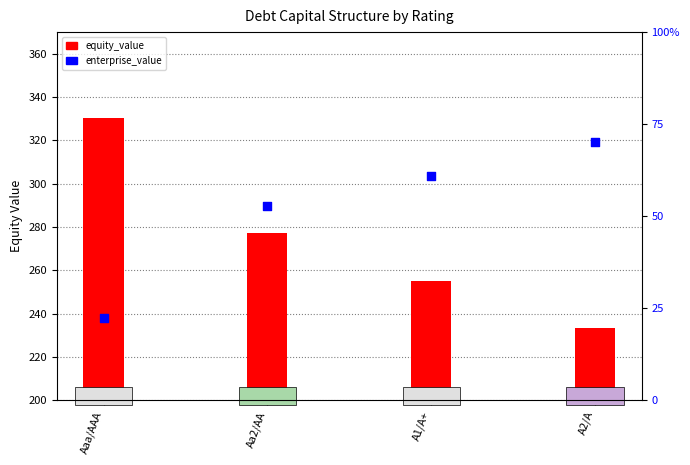

At which category is the sum across all series the highest?

Aaa/AAA